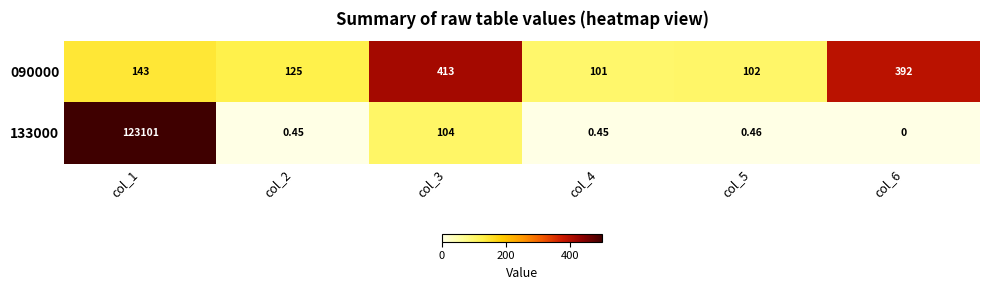

Is the value of 133000 at col_4 greater than the value of 090000 at col_3?

No